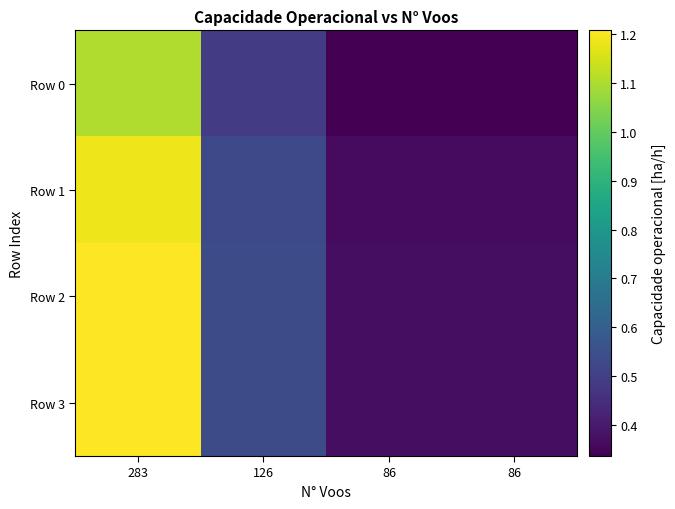

At how many categories does at least one series exceed 1?

1